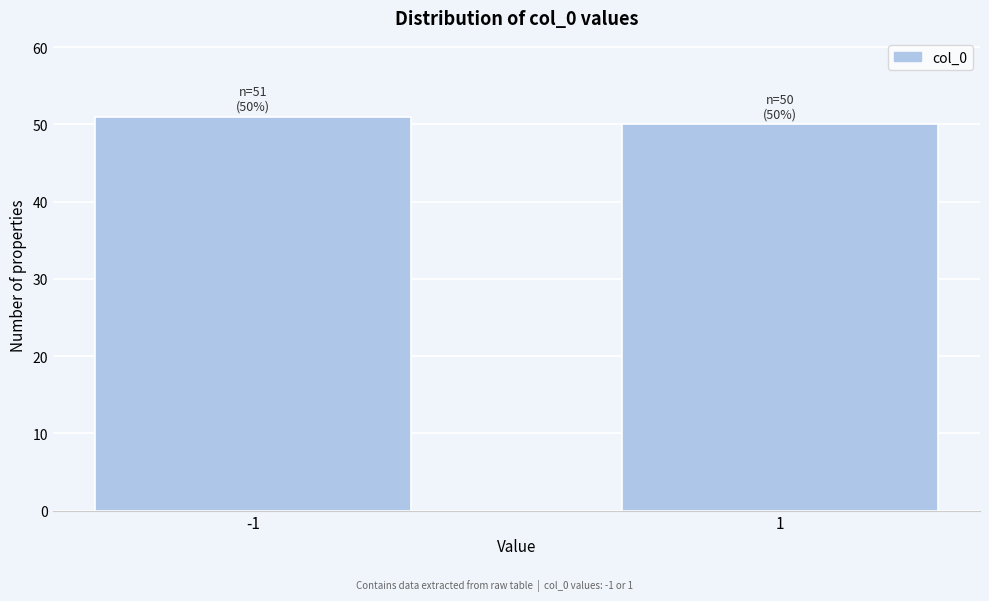

Reading left to right, transcribe all the data shown in this chart.

51	50